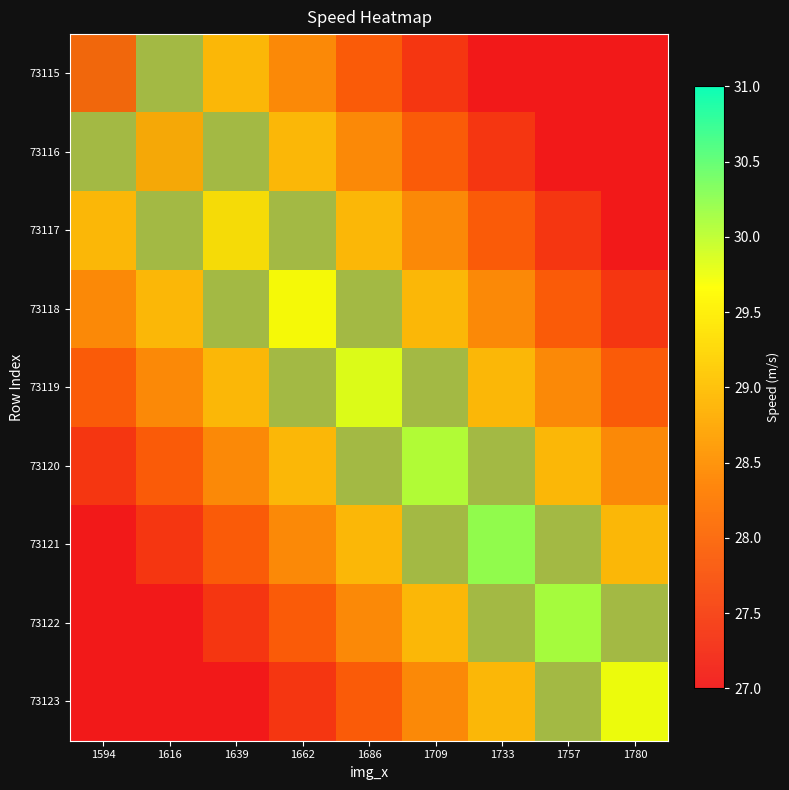

Is it true that 73115 equals -15.1 at 1662?

False